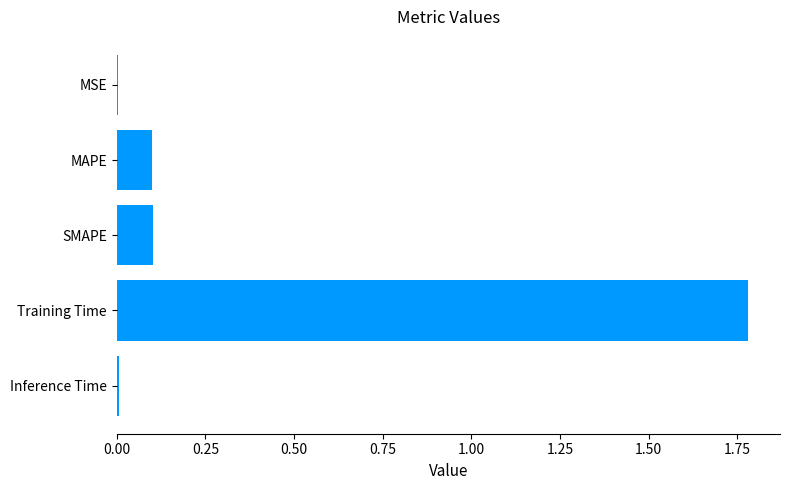

The value at MAPE is 0.1. True or false?

True